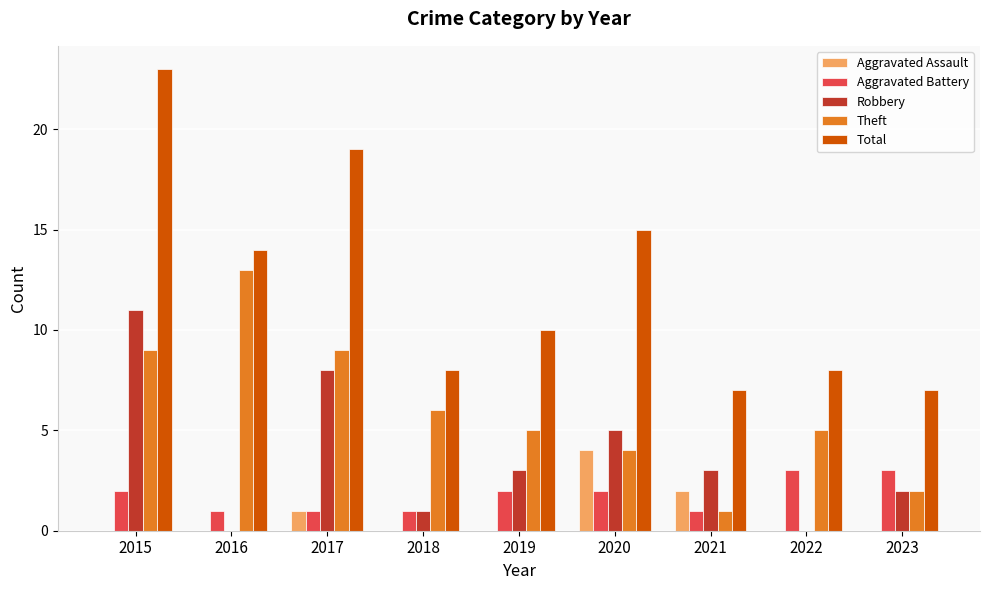

What is the sum of all Aggravated Battery values?

16